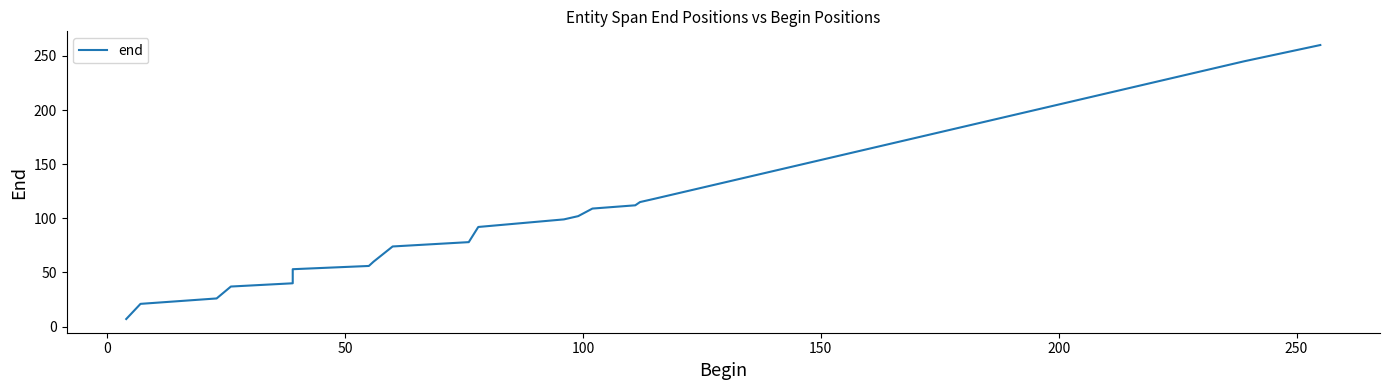

What is the greatest value displayed?

260